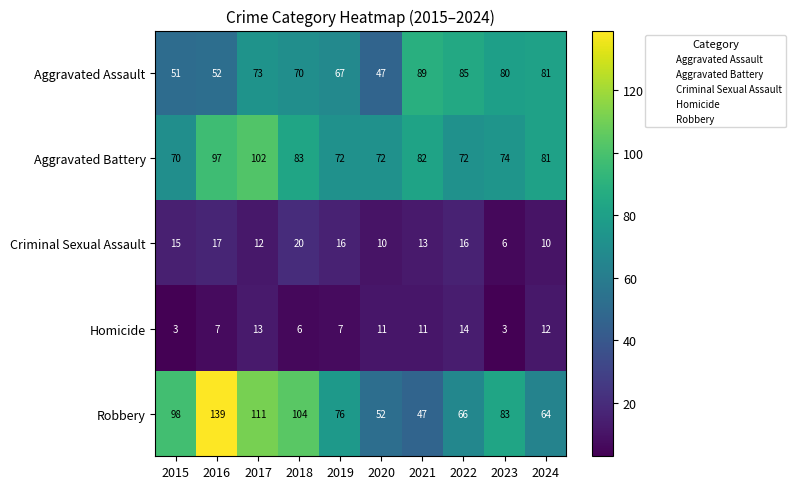

Which category has the highest value in the Robbery series?

2016